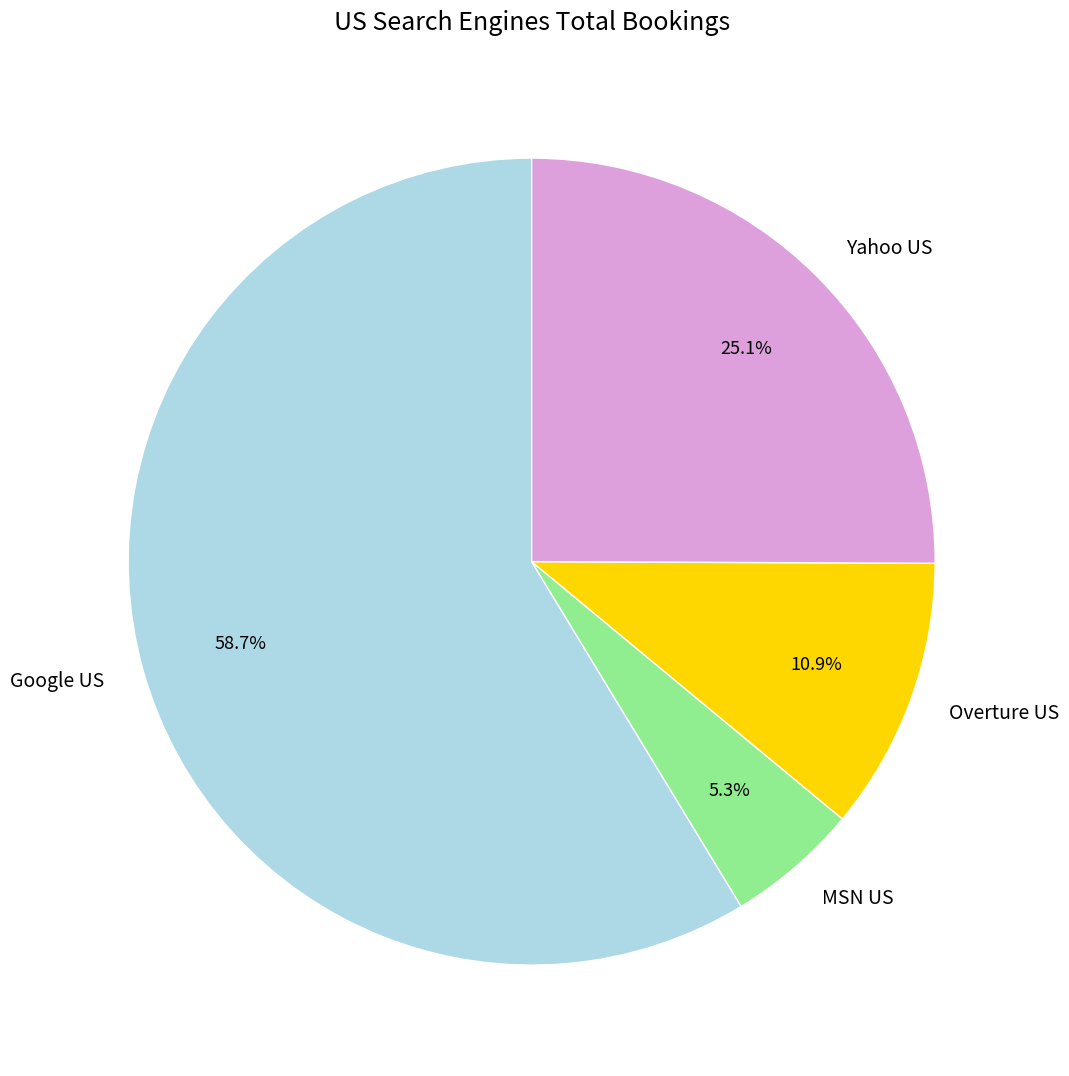

Rank the categories by value from lowest to highest.

MSN US, Overture US, Yahoo US, Google US